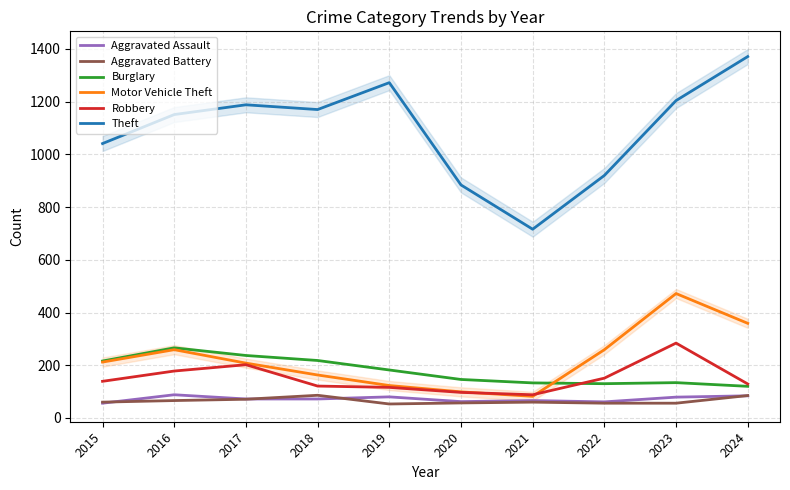

Which category has the highest value in the Burglary series?

2016